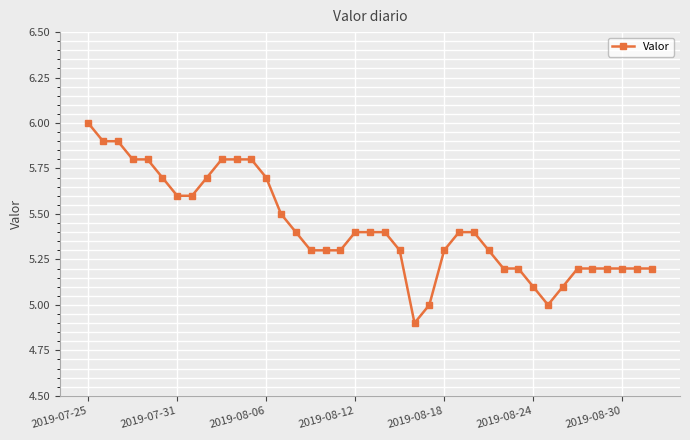

What is the average value?

5.4